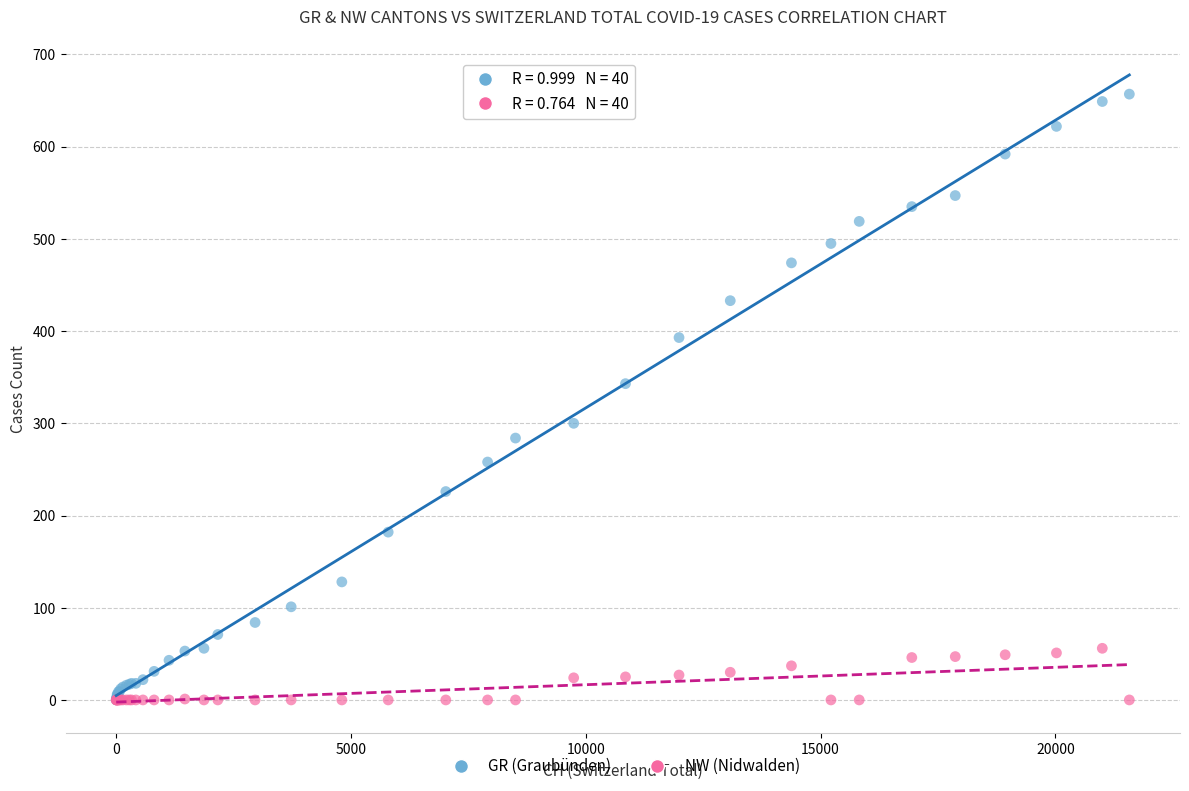

Which series reaches the maximum Y coordinate?

GR (Graubünden)